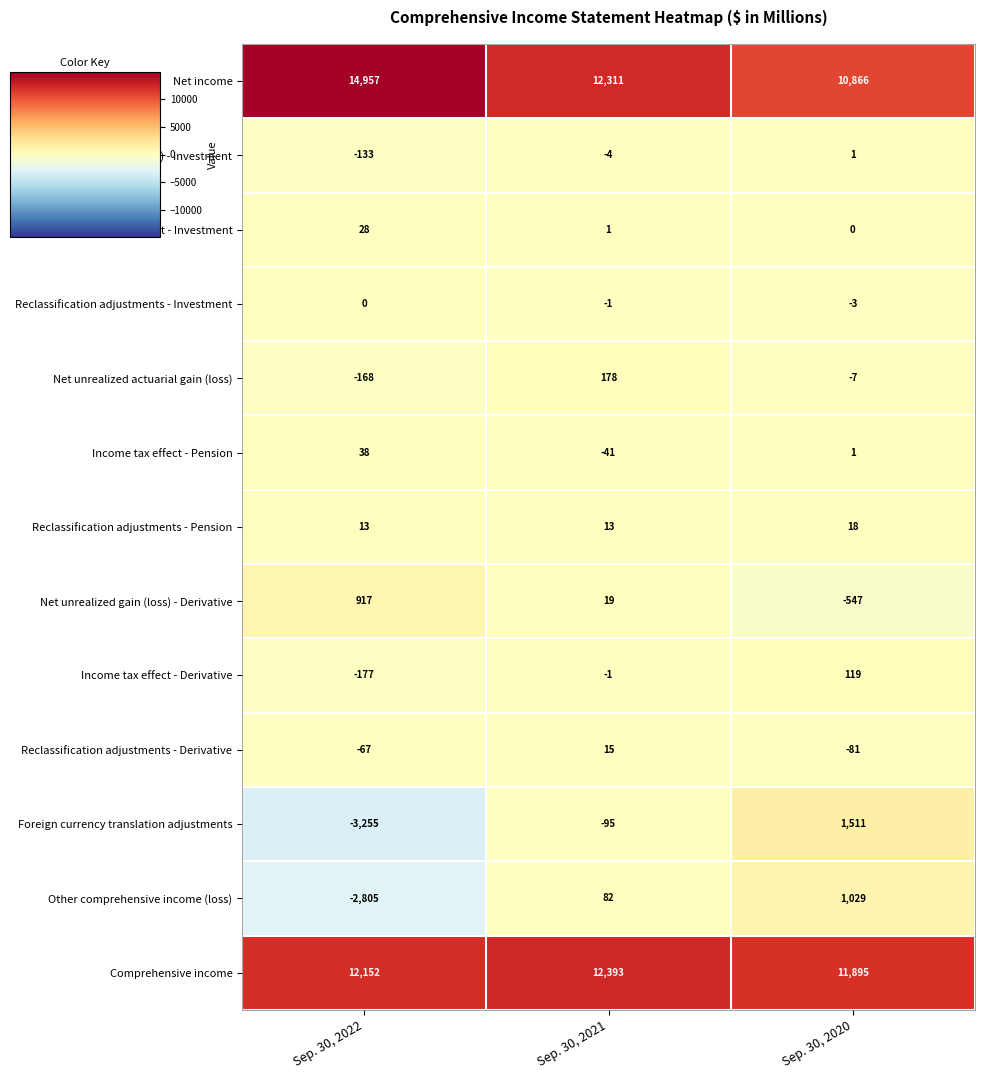

Rank the series at Sep. 30, 2022 from highest to lowest value.

Net income, Comprehensive income, Net unrealized gain (loss) - Derivative, Income tax effect - Pension, Income tax effect - Investment, Reclassification adjustments - Pension, Reclassification adjustments - Investment, Reclassification adjustments - Derivative, Net unrealized gain (loss) - Investment, Net unrealized actuarial gain (loss), Income tax effect - Derivative, Other comprehensive income (loss), Foreign currency translation adjustments